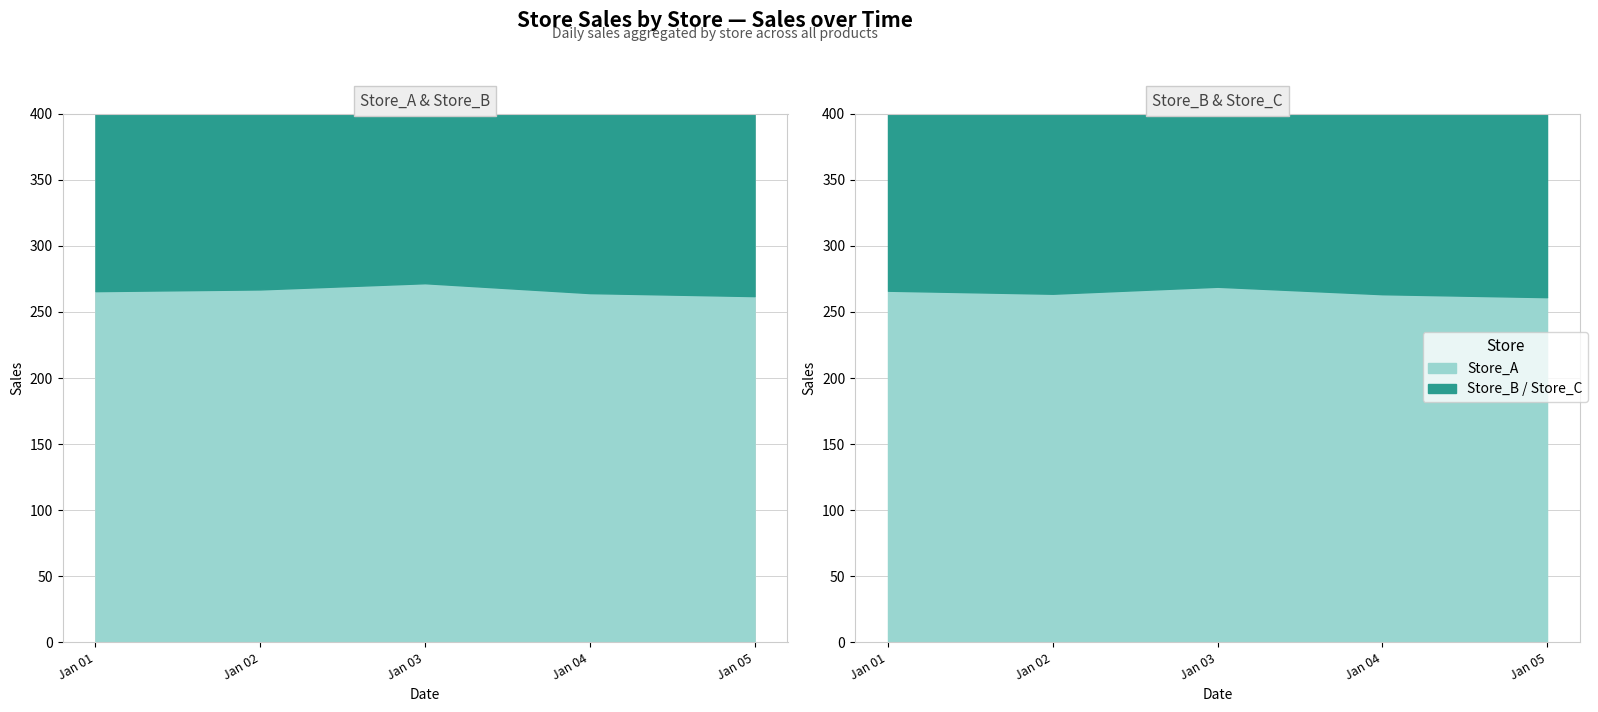

True or false: Store_C has a value of 143.8 at 2025-01-09.

False